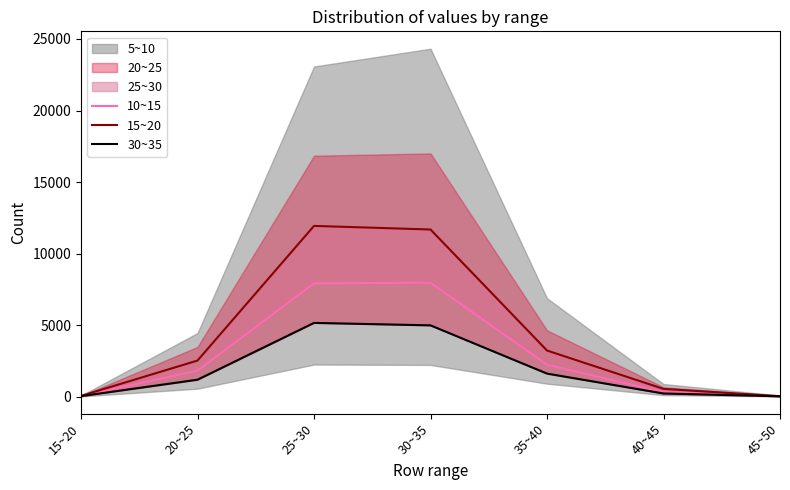

What is the value of the 10~15 point at the 7th from the left?

26